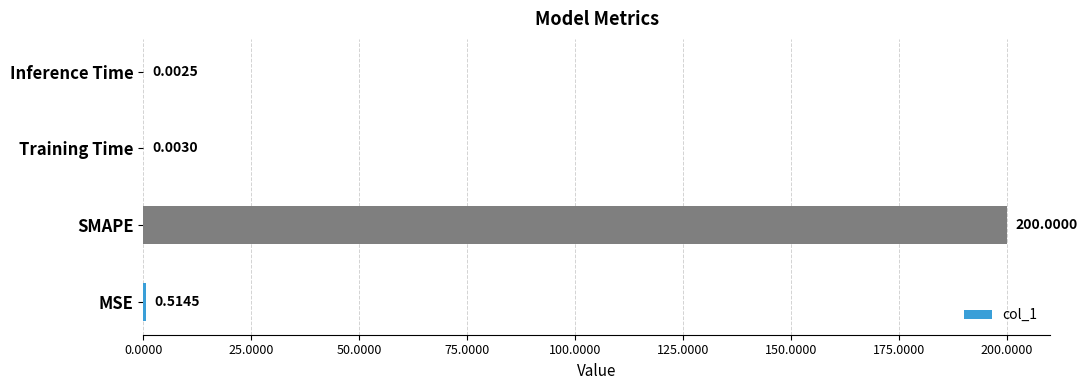

Between MSE and Training Time, which is larger?

MSE